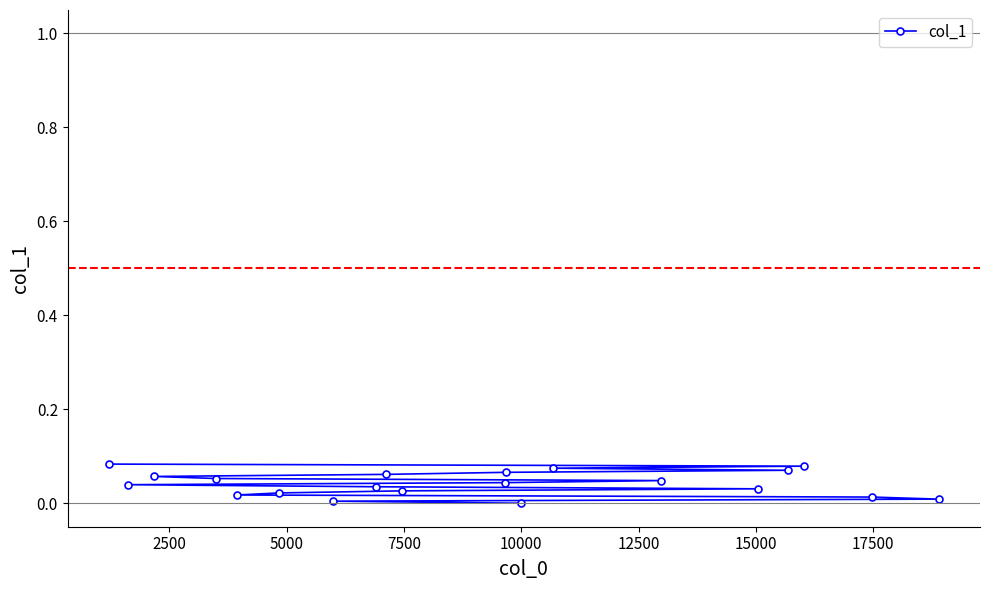

What is the value of the 18th point from the left?

0.1